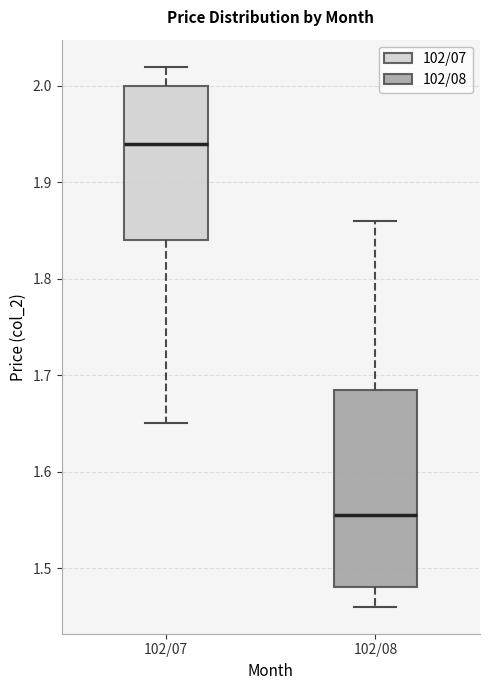

Reading left to right, read every box against the y-axis: the position of its median line, the range the box covers, and the ends of its whiskers. The values are not printed on the chart, so give them approximately, as read against the axis.

102/07: median 1.94, box 1.84 to 2.00, whiskers 1.65 to 2.02
102/08: median 1.56, box 1.48 to 1.69, whiskers 1.46 to 1.86